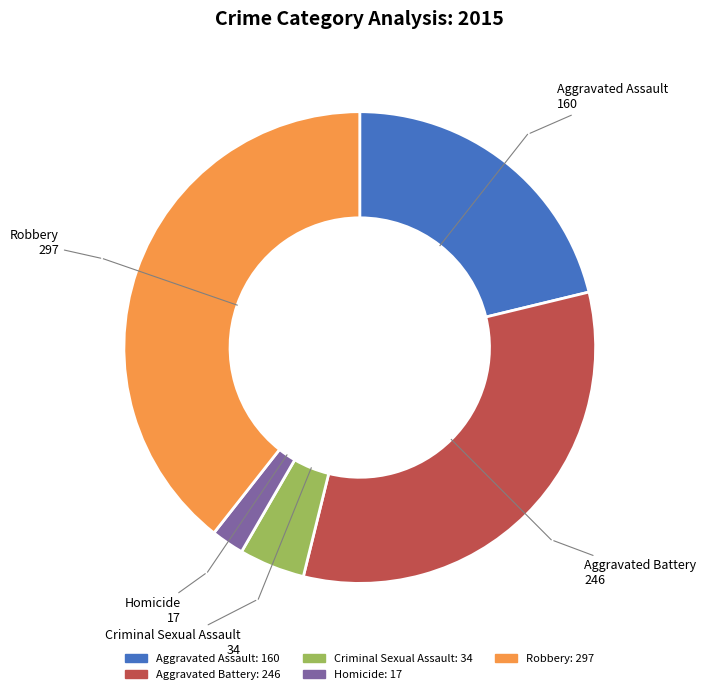

Which slice is the largest?

Robbery